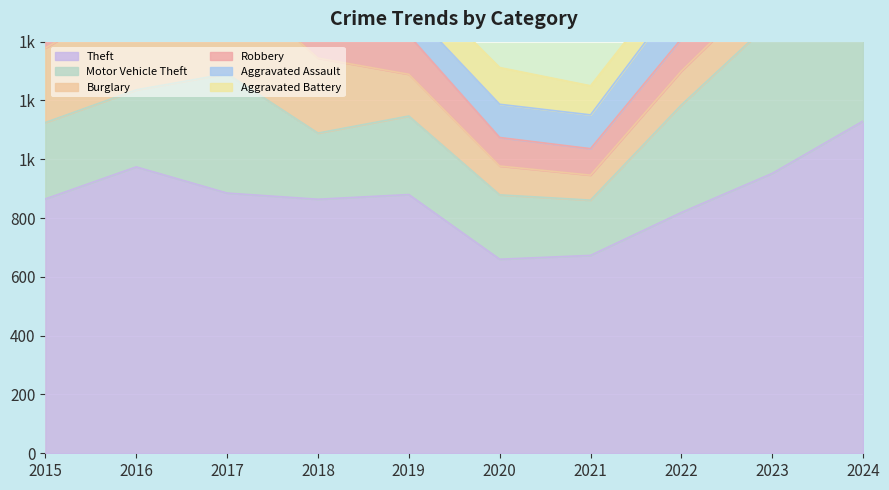

How many lines are shown in the chart?

6